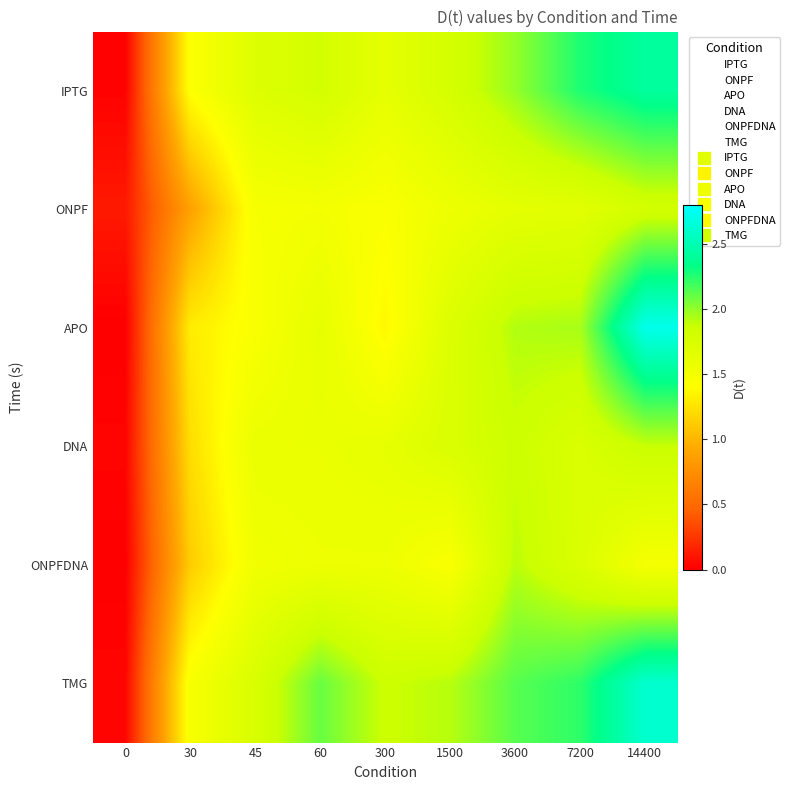

Count the number of data series in this chart.

6